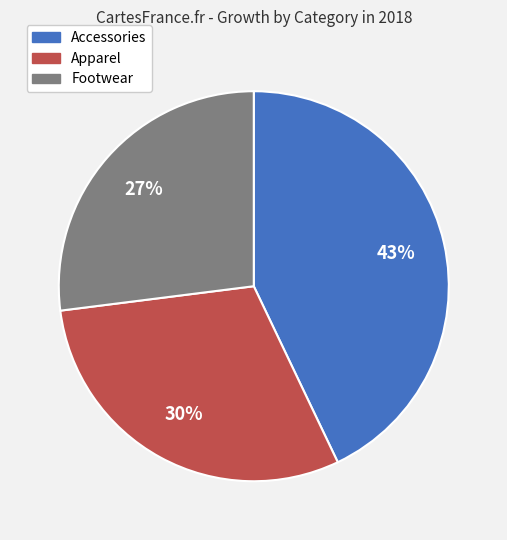

Rank the categories by value from lowest to highest.

Footwear, Apparel, Accessories